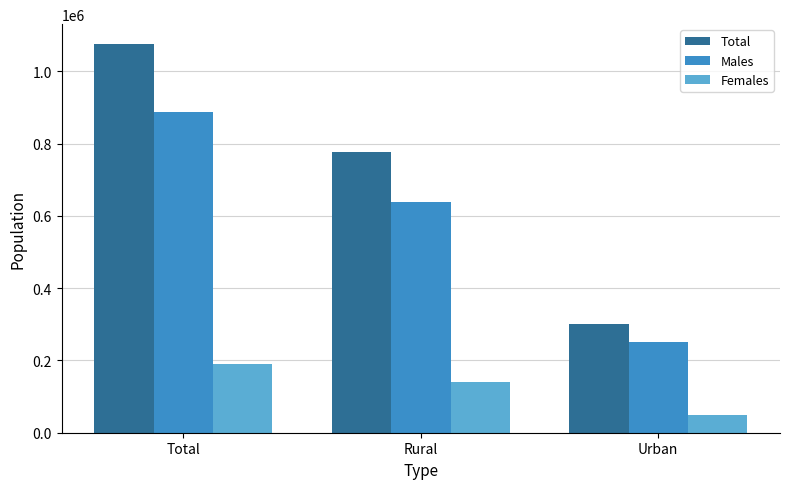

Rank the series at Total from highest to lowest value.

Total, Males, Females